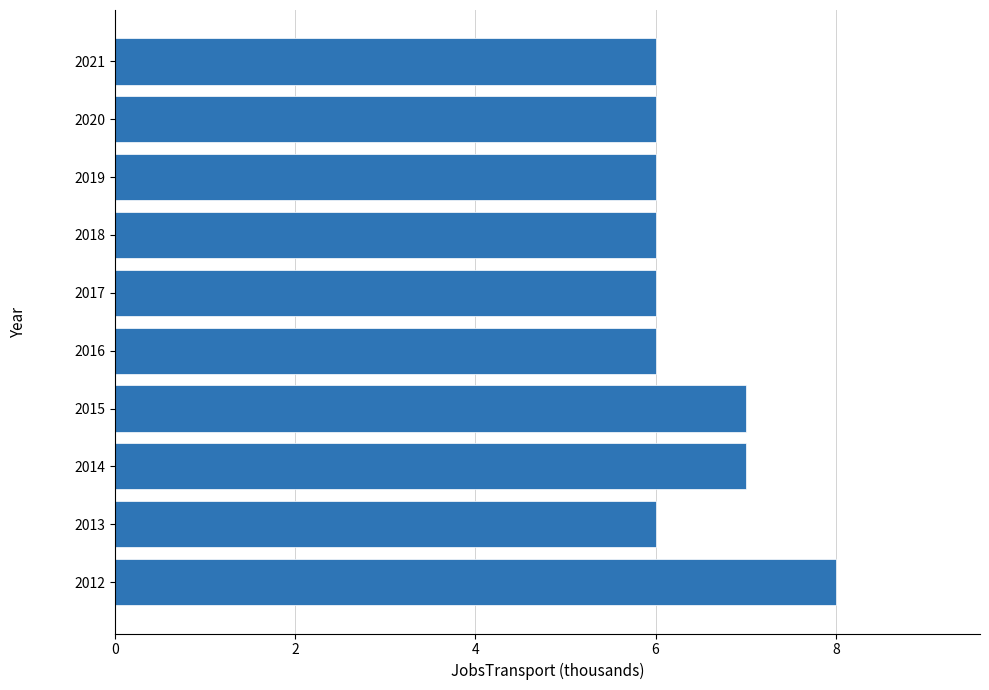

Read the value at 2019.

6